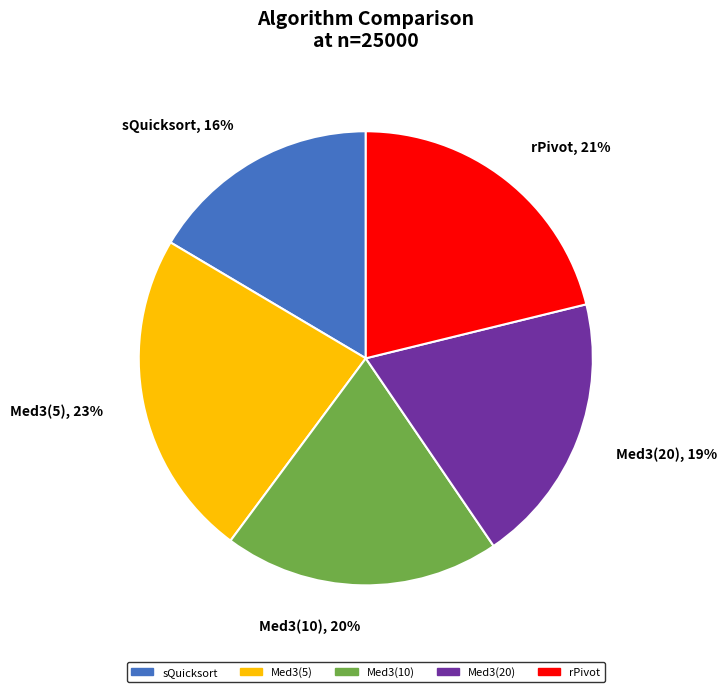

To the nearest percent, what portion does Med3(5) represent?

23%